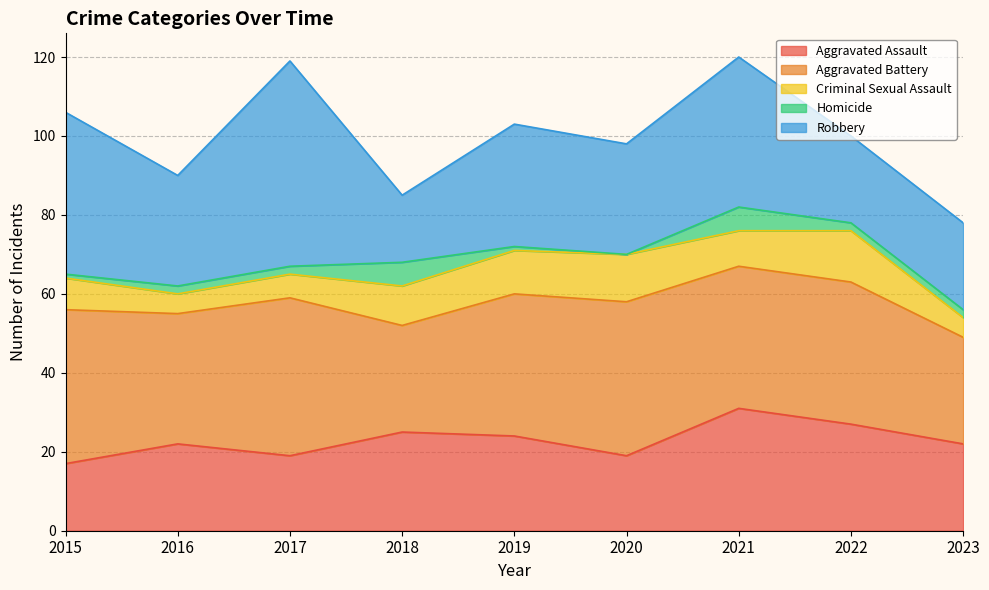

What are all the series names shown in the legend?

Aggravated Assault, Aggravated Battery, Criminal Sexual Assault, Homicide, Robbery